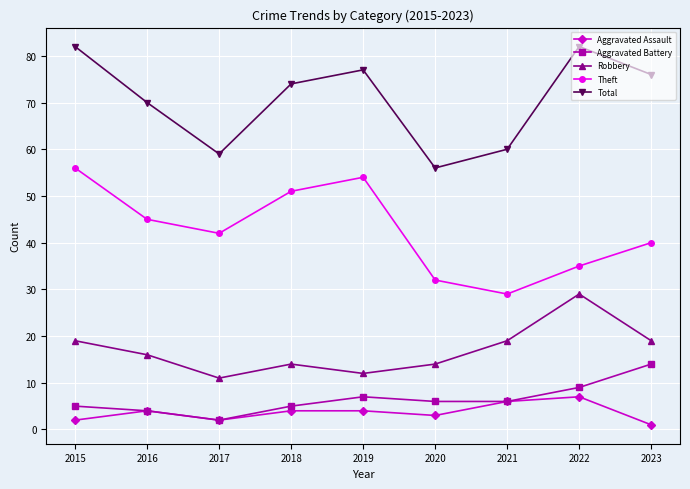

Reading left to right, list all the values displayed in this chart.

Aggravated Assault: 2	4	2	4	4	3	6	7	1
Aggravated Battery: 5	4	2	5	7	6	6	9	14
Robbery: 19	16	11	14	12	14	19	29	19
Theft: 56	45	42	51	54	32	29	35	40
Total: 82	70	59	74	77	56	60	82	76